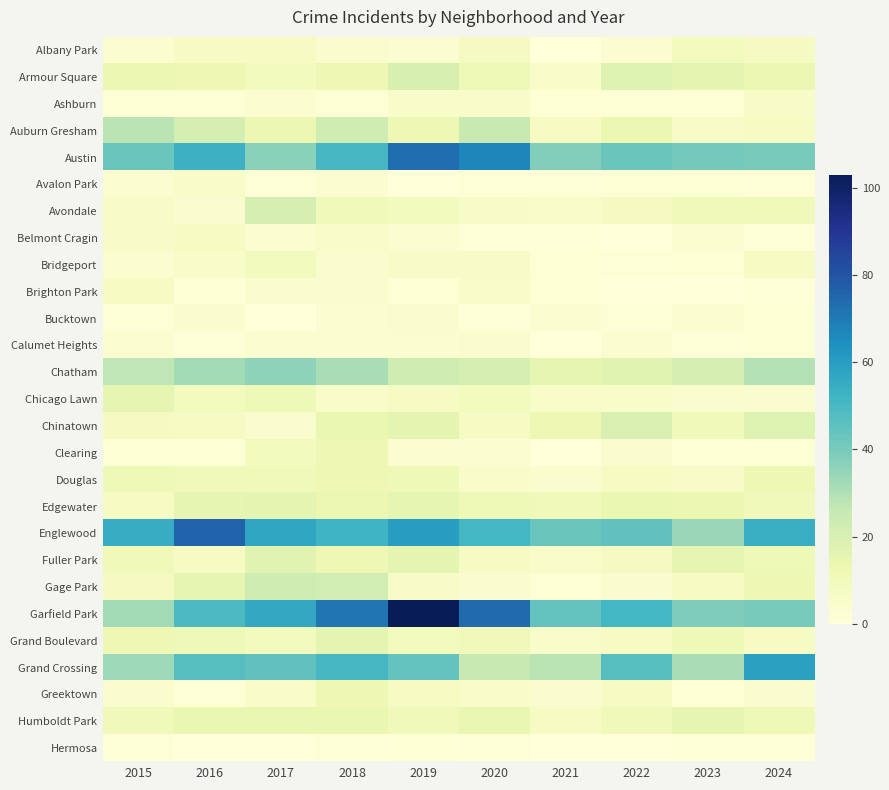

Reading left to right, list all the values displayed in this chart.

Albany Park: 2015=3	2016=7	2017=7	2018=4	2019=3	2020=8	2021=0	2022=3	2023=9	2024=8
Armour Square: 2015=13	2016=12	2017=9	2018=12	2019=20	2020=11	2021=5	2022=18	2023=16	2024=13
Ashburn: 2015=2	2016=2	2017=3	2018=2	2019=5	2020=5	2021=2	2022=2	2023=2	2024=6
Auburn Gresham: 2015=28	2016=21	2017=13	2018=23	2019=12	2020=25	2021=7	2022=13	2023=6	2024=7
Austin: 2015=43	2016=53	2017=37	2018=50	2019=73	2020=67	2021=38	2022=43	2023=41	2024=40
Avalon Park: 2015=3	2016=5	2017=1	2018=3	2019=0	2020=1	2021=1	2022=2	2023=2	2024=1
Avondale: 2015=6	2016=4	2017=21	2018=10	2019=9	2020=6	2021=5	2022=8	2023=10	2024=10
Belmont Cragin: 2015=6	2016=7	2017=3	2018=5	2019=3	2020=1	2021=1	2022=0	2023=3	2024=1
Bridgeport: 2015=3	2016=5	2017=9	2018=4	2019=6	2020=6	2021=2	2022=1	2023=2	2024=7
Brighton Park: 2015=7	2016=2	2017=4	2018=4	2019=2	2020=5	2021=2	2022=0	2023=0	2024=1
Bucktown: 2015=1	2016=4	2017=0	2018=3	2019=4	2020=1	2021=3	2022=1	2023=3	2024=2
Calumet Heights: 2015=3	2016=1	2017=3	2018=3	2019=3	2020=4	2021=0	2022=3	2023=1	2024=2
Chatham: 2015=27	2016=32	2017=36	2018=31	2019=23	2020=21	2021=15	2022=17	2023=21	2024=29
Chicago Lawn: 2015=15	2016=9	2017=11	2018=5	2019=7	2020=9	2021=5	2022=5	2023=4	2024=4
Chinatown: 2015=8	2016=7	2017=4	2018=14	2019=16	2020=7	2021=12	2022=19	2023=10	2024=18
Clearing: 2015=2	2016=2	2017=9	2018=12	2019=3	2020=3	2021=0	2022=4	2023=2	2024=2
Douglas: 2015=11	2016=10	2017=10	2018=12	2019=11	2020=5	2021=4	2022=7	2023=6	2024=12
Edgewater: 2015=7	2016=15	2017=16	2018=13	2019=15	2020=11	2021=10	2022=14	2023=13	2024=10
Englewood: 2015=55	2016=76	2017=57	2018=52	2019=60	2020=51	2021=43	2022=45	2023=34	2024=54
Fuller Park: 2015=10	2016=7	2017=17	2018=12	2019=16	2020=7	2021=5	2022=8	2023=15	2024=11
Gage Park: 2015=8	2016=15	2017=23	2018=22	2019=6	2020=4	2021=2	2022=4	2023=7	2024=12
Garfield Park: 2015=32	2016=49	2017=56	2018=71	2019=103	2020=74	2021=44	2022=51	2023=39	2024=40
Grand Boulevard: 2015=12	2016=11	2017=9	2018=16	2019=9	2020=10	2021=5	2022=7	2023=11	2024=7
Grand Crossing: 2015=33	2016=47	2017=45	2018=50	2019=44	2020=25	2021=28	2022=47	2023=31	2024=59
Greektown: 2015=4	2016=1	2017=5	2018=12	2019=7	2020=5	2021=4	2022=7	2023=2	2024=4
Humboldt Park: 2015=10	2016=14	2017=14	2018=14	2019=10	2020=14	2021=7	2022=10	2023=15	2024=11
Hermosa: 2015=1	2016=0	2017=0	2018=1	2019=2	2020=1	2021=0	2022=0	2023=1	2024=1